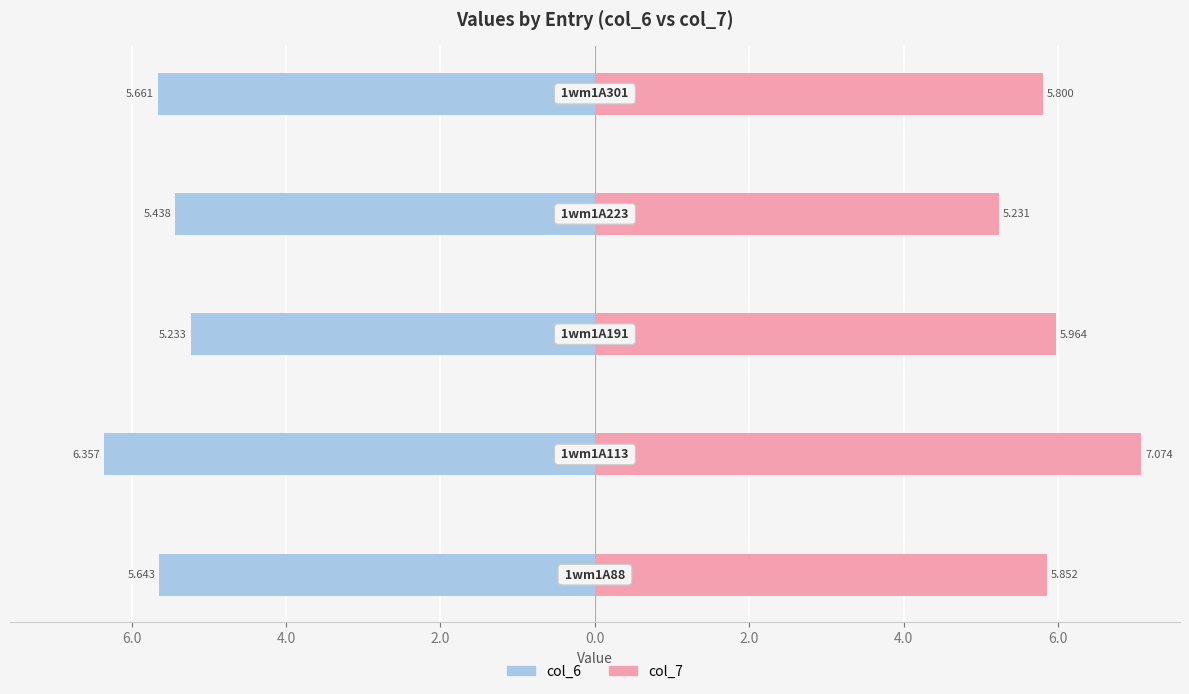

Reading left to right, what are all the values shown in this chart?

col_6: 8.0=-5.6	6.0=-6.4	4.0=-5.2	2.0=-5.4	0.0=-5.7
col_7: 8.0=5.9	6.0=7.1	4.0=6.0	2.0=5.2	0.0=5.8